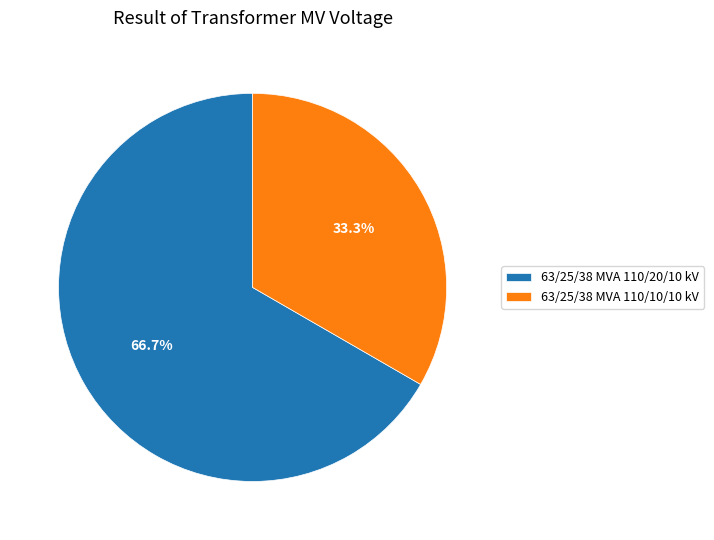

To the nearest percent, what is the difference between the largest and smallest slice percentages?

33%